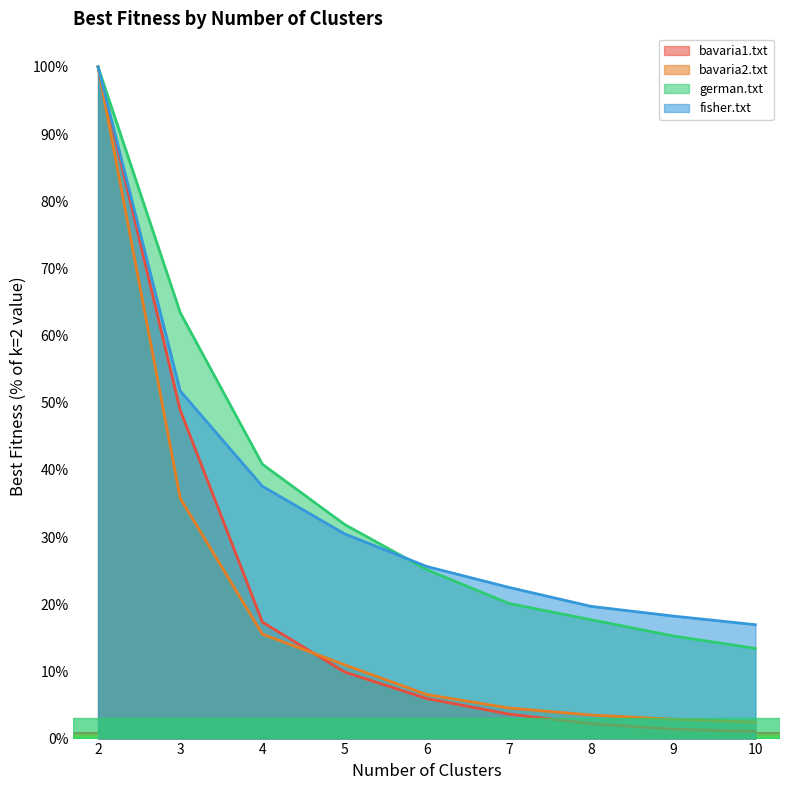

How many categories are shown in the chart?

9